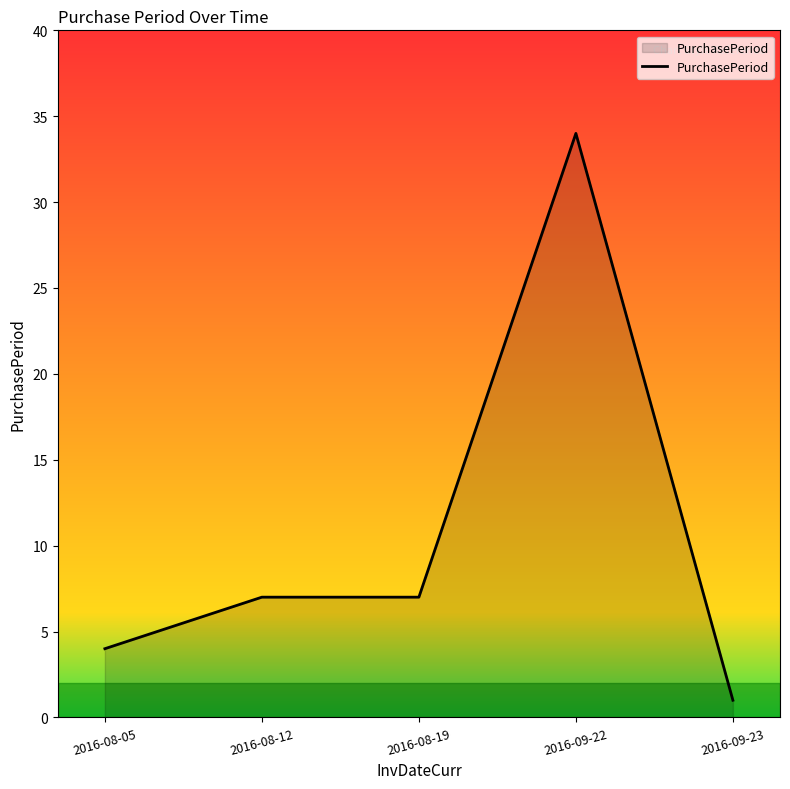

What is the sum of all values?

53